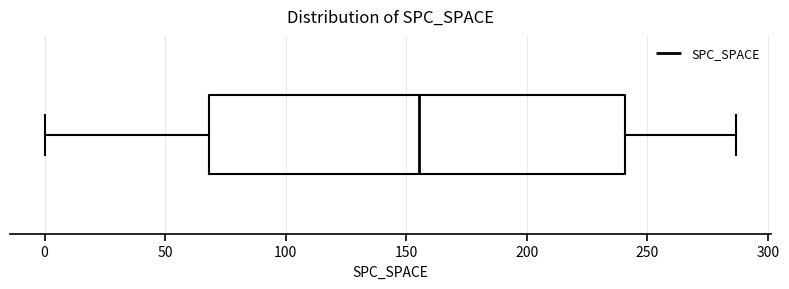

Read this box plot against the x-axis: the position of the median line, the range covered by the box, and the ends of both whiskers. The values are not printed on the chart, so give them approximately, as read against the axis.

median 155, box 70 to 240, whiskers 0 to 285